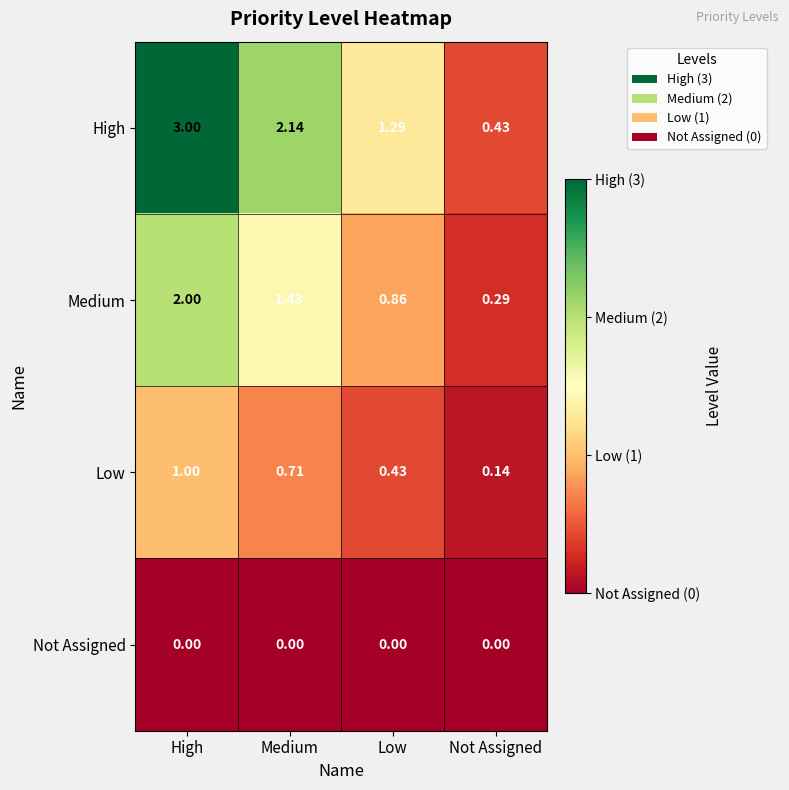

Which series has the largest total across all categories?

High